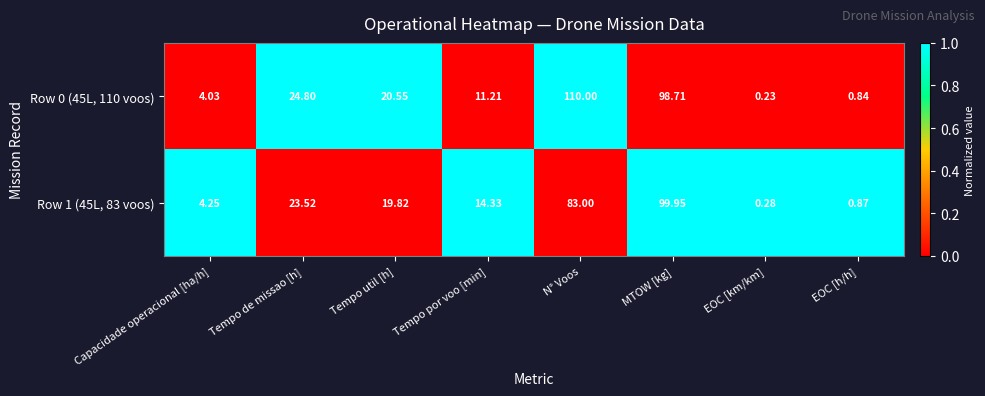

Rank the series at EOC [h/h] from highest to lowest value.

Row 1 (45L, 83 voos), Row 0 (45L, 110 voos)